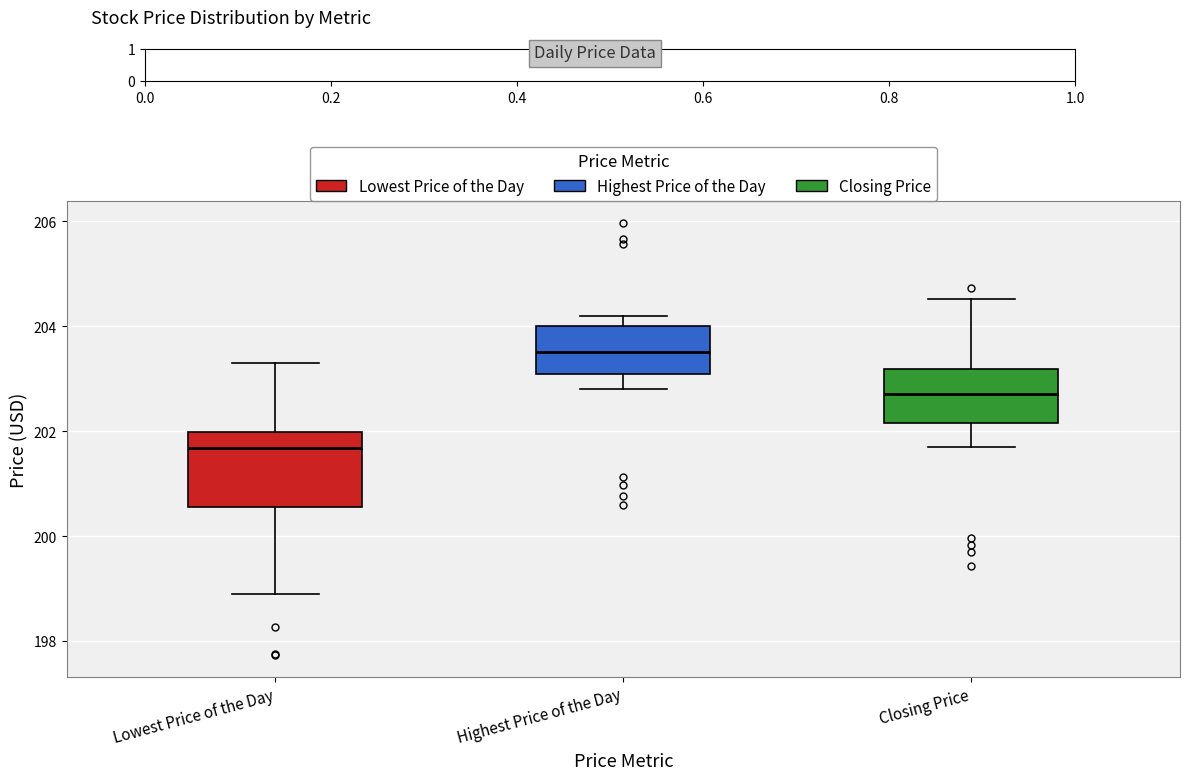

Which box has the lowest median line?

Lowest Price of the Day